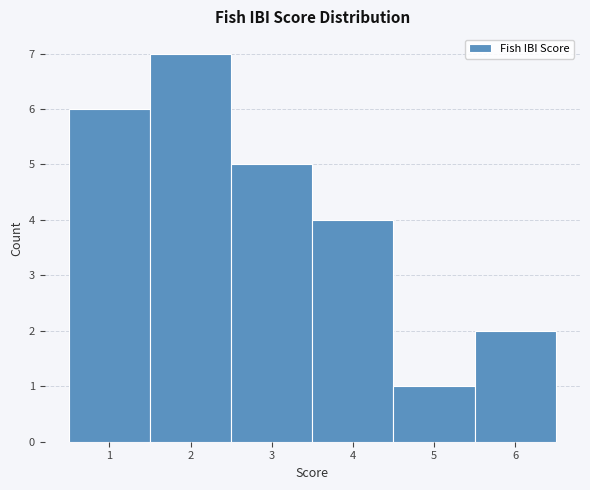

Reading left to right, list every bar in this chart as the range it spans on the x-axis followed by its height. The values are not printed on the chart, so give them approximately, as read against the axis.

0.5 to 1.5: 6
1.5 to 2.5: 7
2.5 to 3.5: 5
3.5 to 4.5: 4
4.5 to 5.5: 1
5.5 to 6.5: 2